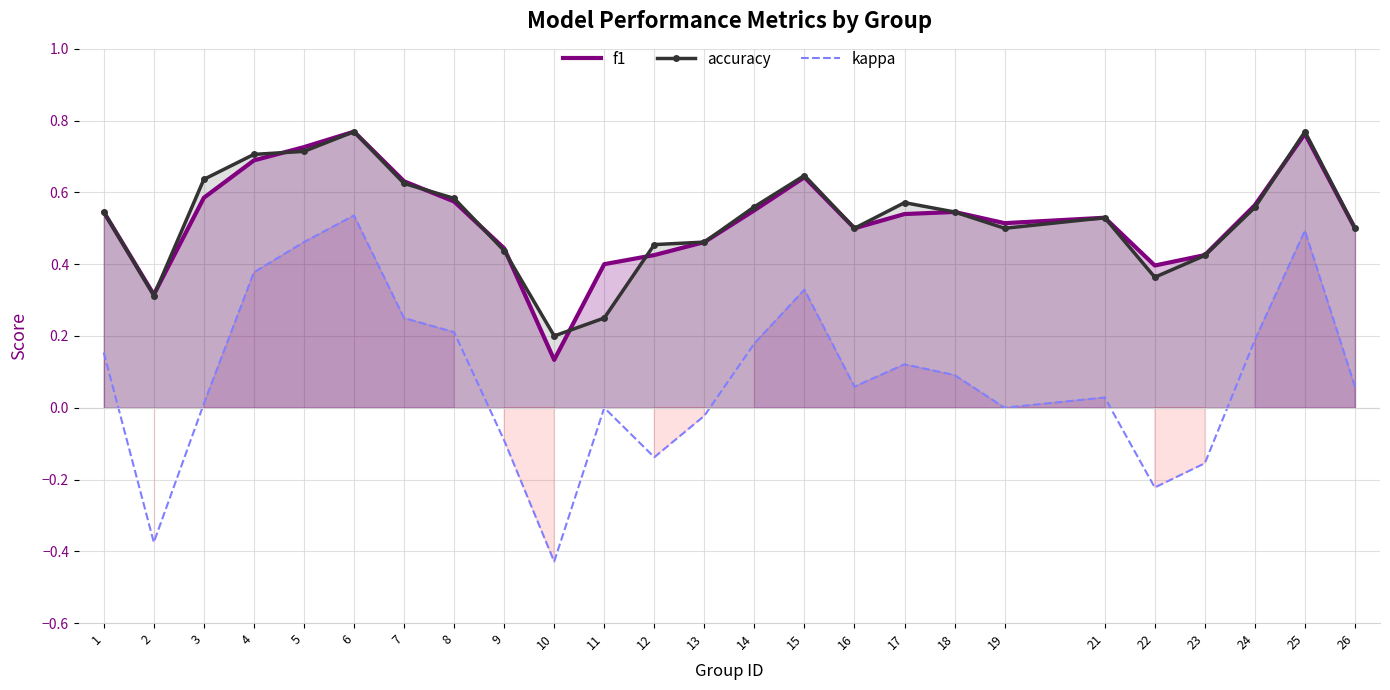

Reading left to right, transcribe all the data shown in this chart.

f1: 0.5	0.3	0.6	0.7	0.7	0.8	0.6	0.6	0.4	0.1	0.4	0.4	0.5	0.6	0.6	0.5	0.5	0.5	0.5	0.5	0.4	0.4	0.6	0.8	0.5
accuracy: 0.5	0.3	0.6	0.7	0.7	0.8	0.6	0.6	0.4	0.2	0.2	0.5	0.5	0.6	0.6	0.5	0.6	0.5	0.5	0.5	0.4	0.4	0.6	0.8	0.5
kappa: 0.2	-0.4	0.0	0.4	0.5	0.5	0.2	0.2	-0.1	-0.4	0.0	-0.1	-0.0	0.2	0.3	0.1	0.1	0.1	0.0	0.0	-0.2	-0.2	0.2	0.5	0.1